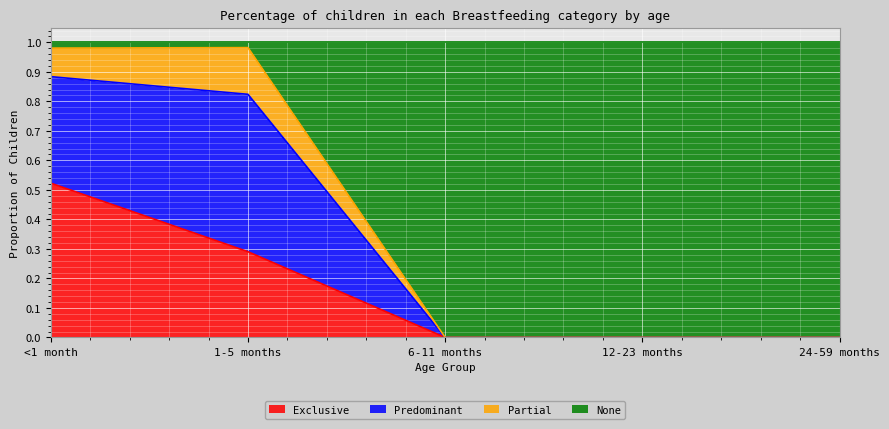

What is the total value across all series at 12-23 months?

1.0